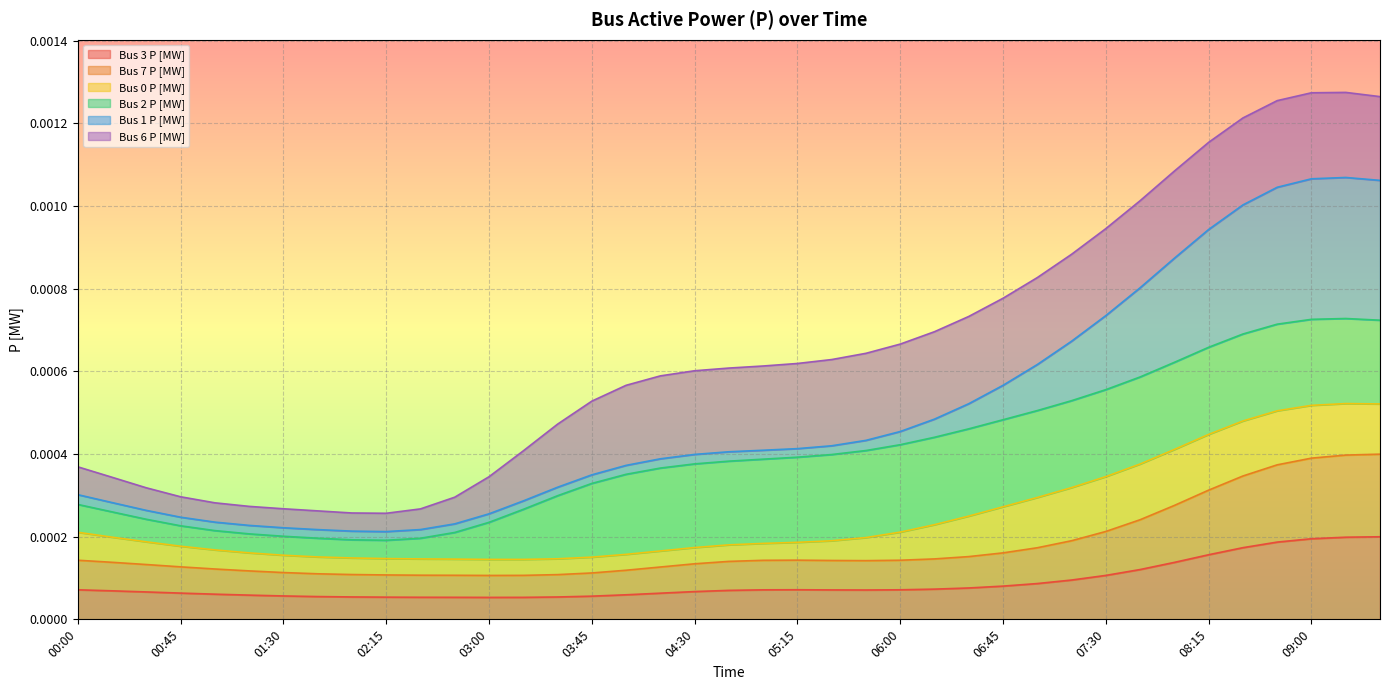

Does the chart display data point markers on the line(s)?

No